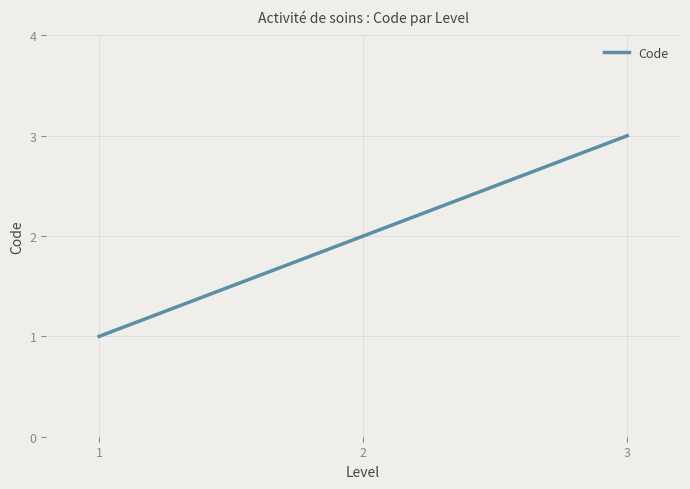

Count the values in the range 1 to 3.

3